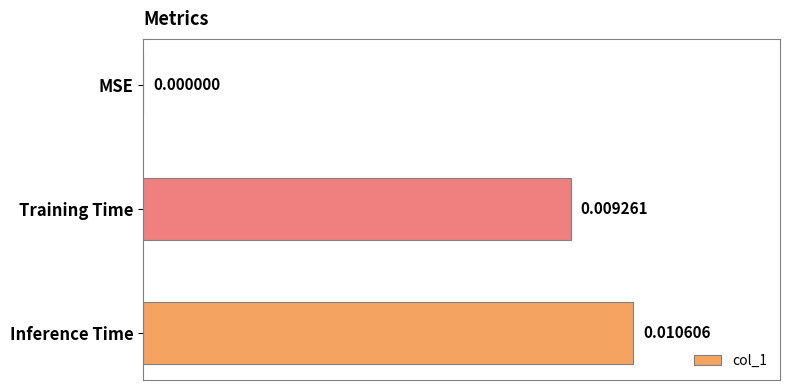

Which category has the highest value across all series?

Inference Time